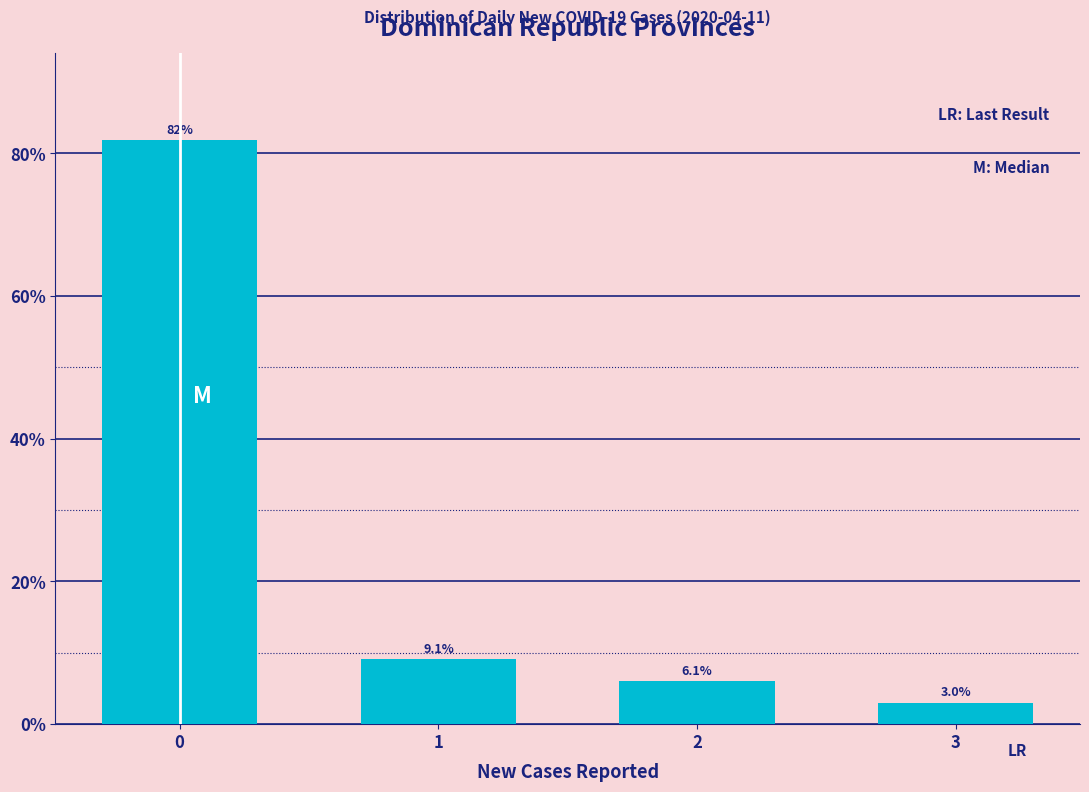

Reading right to left, extract all data points from this chart.

3.0	6.1	9.1	81.8